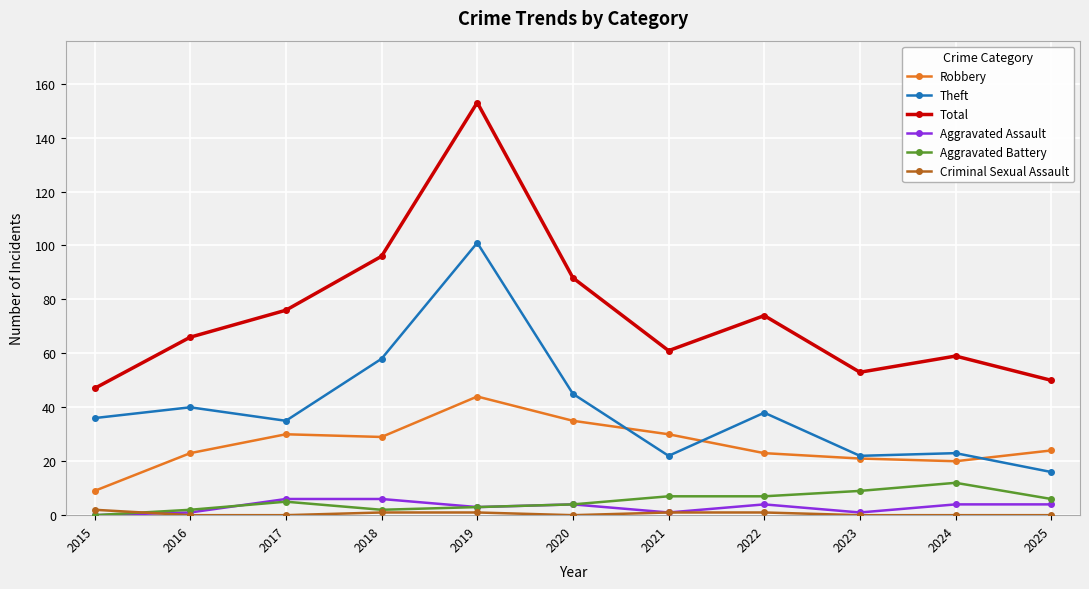

The Theft series shows 58 at 2018. True or false?

True